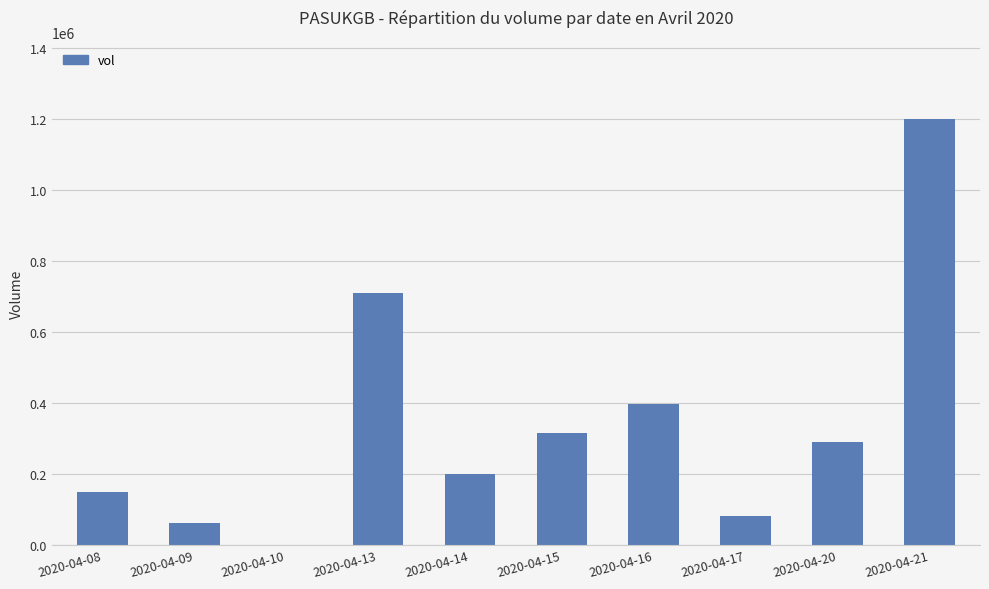

Which label corresponds to the largest value in the chart?

2020-04-21